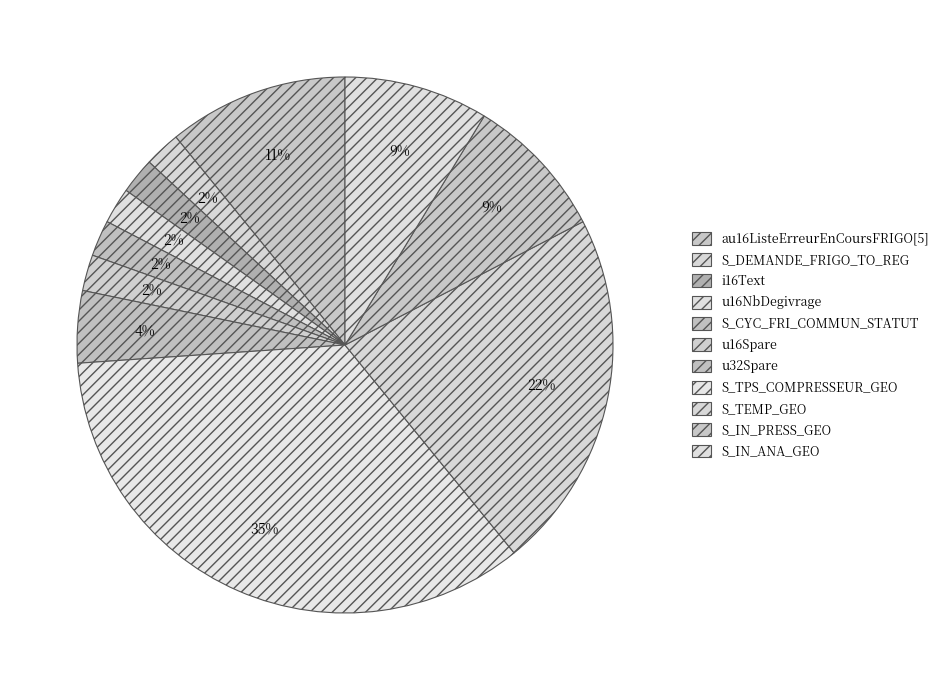

How many segments does this pie chart have?

11